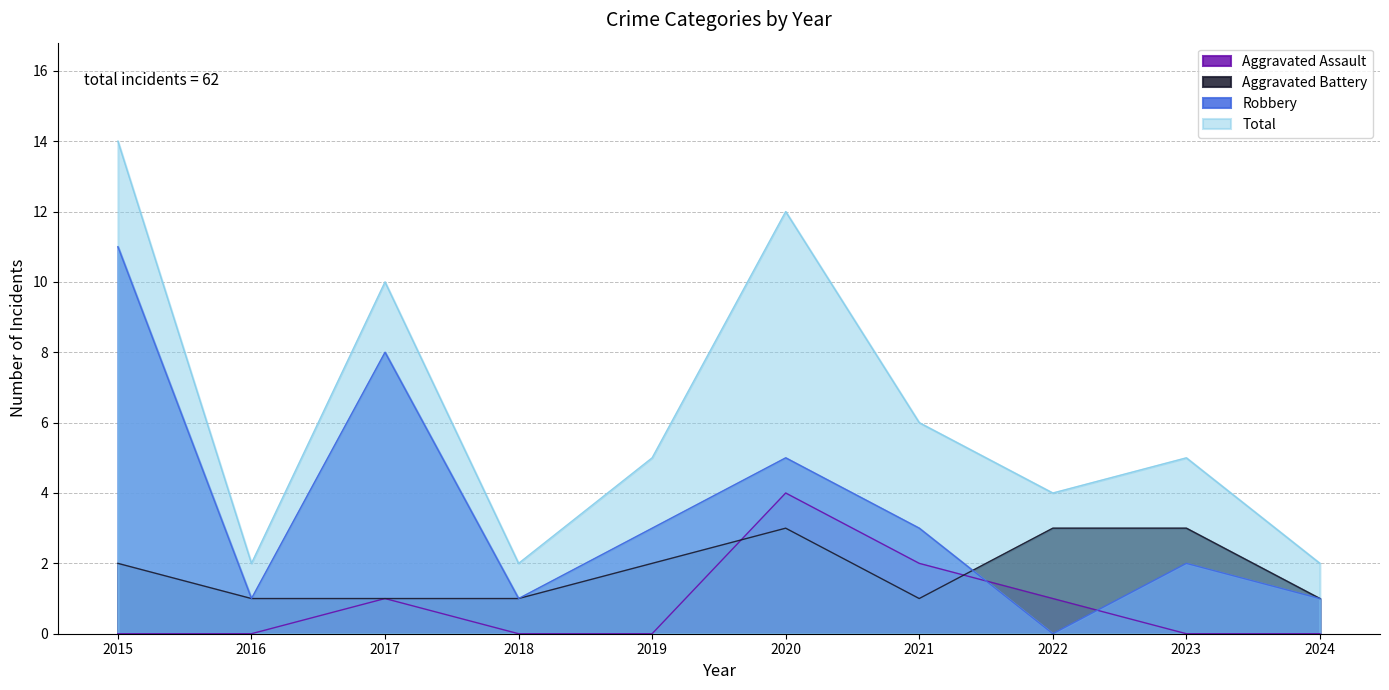

Reading left to right, list all the values displayed in this chart.

Aggravated Assault: 0	0	1	0	0	4	2	1	0	0
Aggravated Battery: 2	1	1	1	2	3	1	3	3	1
Robbery: 11	1	8	1	3	5	3	0	2	1
Total: 14	2	10	2	5	12	6	4	5	2